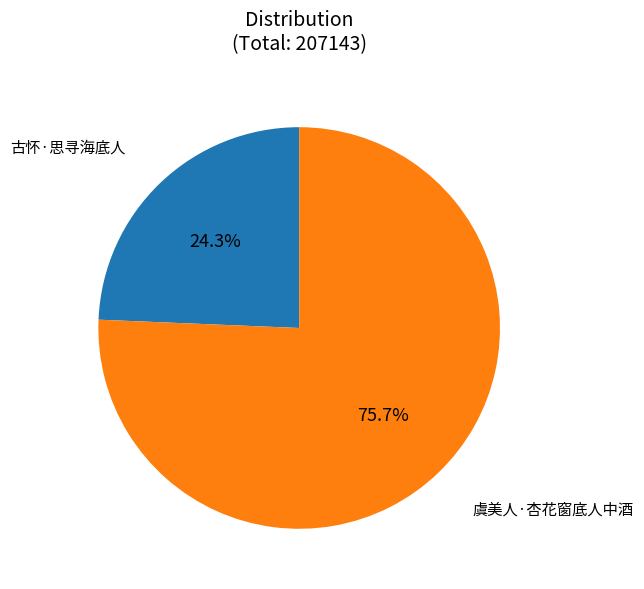

Does any single category account for the majority?

Yes